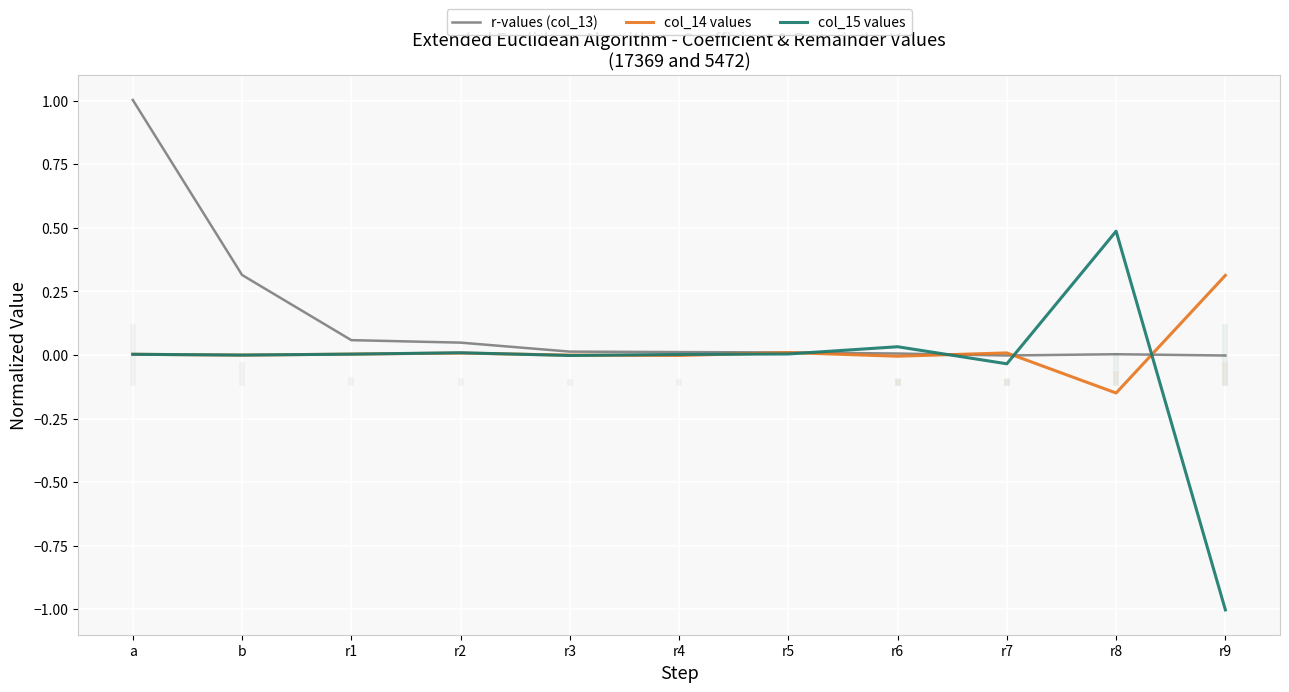

Is it true that col_15 values equals -0.0 at r3?

True